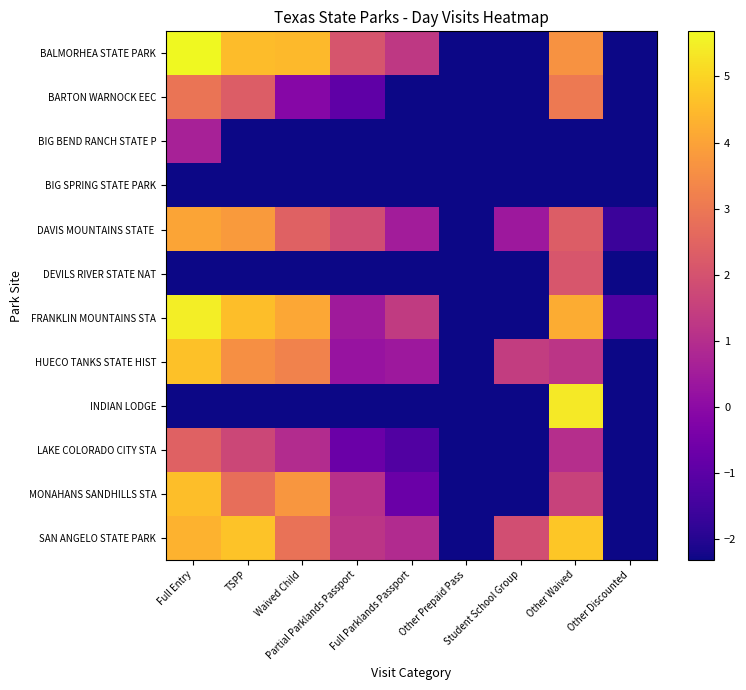

Which has a higher value, Student School Group or Other Discounted?

Student School Group